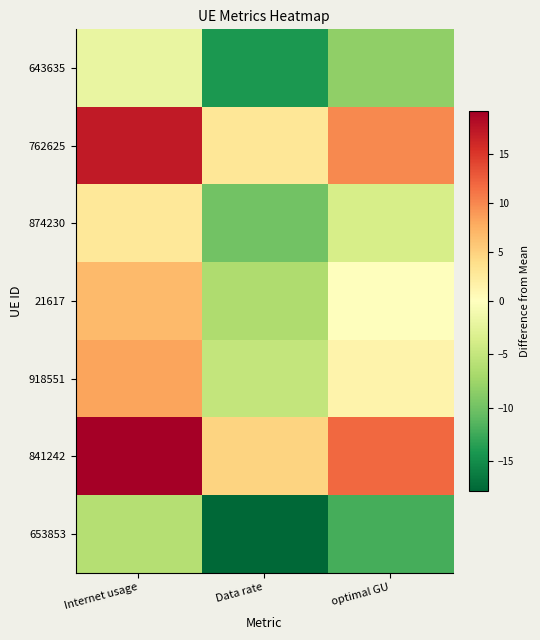

What is the difference between the highest and lowest values at Data rate?

22.6